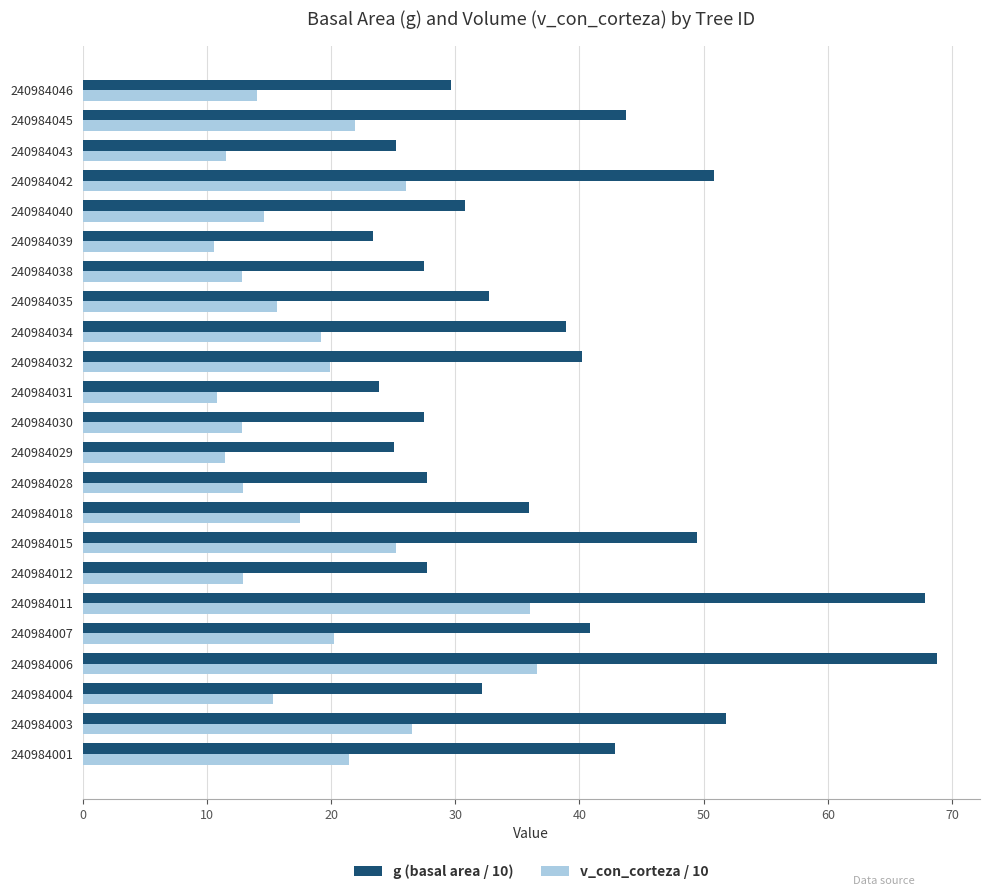

Which series changed the most between 240984029 and 240984032?

g (basal area / 10)